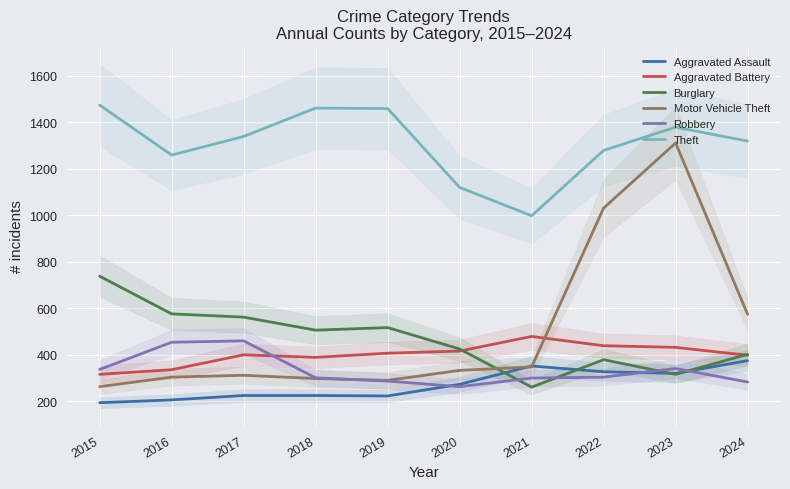

True or false: Burglary has more than 1 interior local peaks.

True